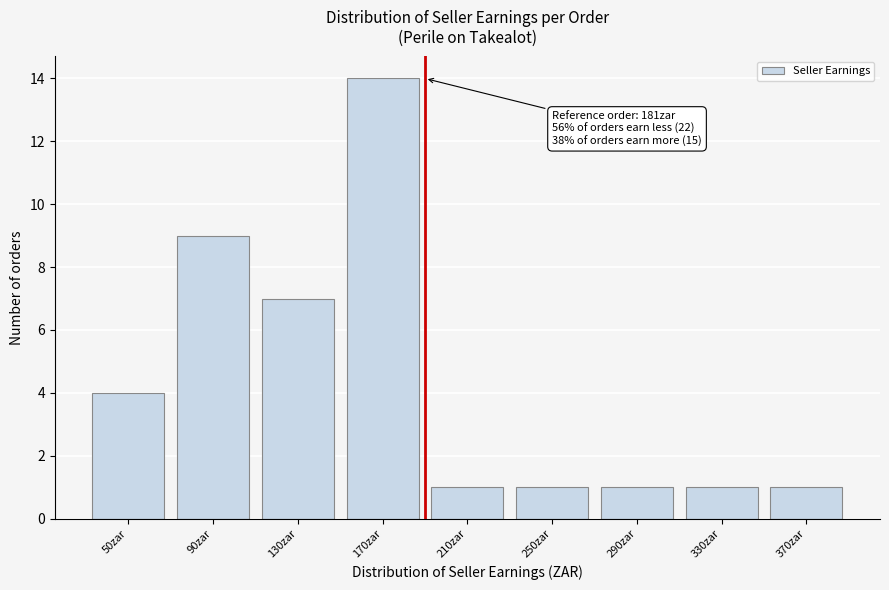

Reading right to left, extract all data points from this chart.

1	1	1	1	1	14	7	9	4